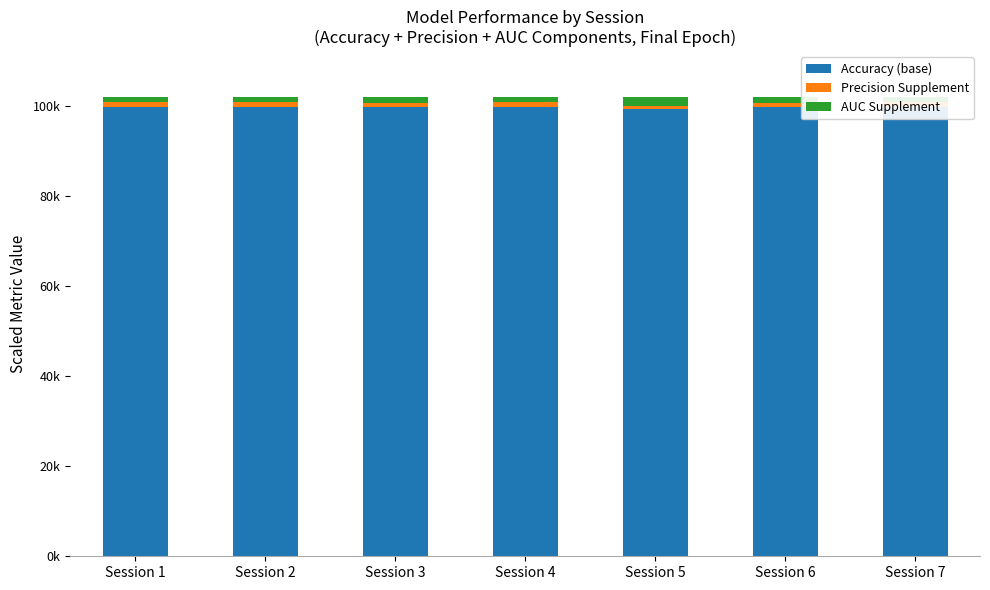

What is the difference between the second highest and minimum values in the AUC Supplement series?

391.7